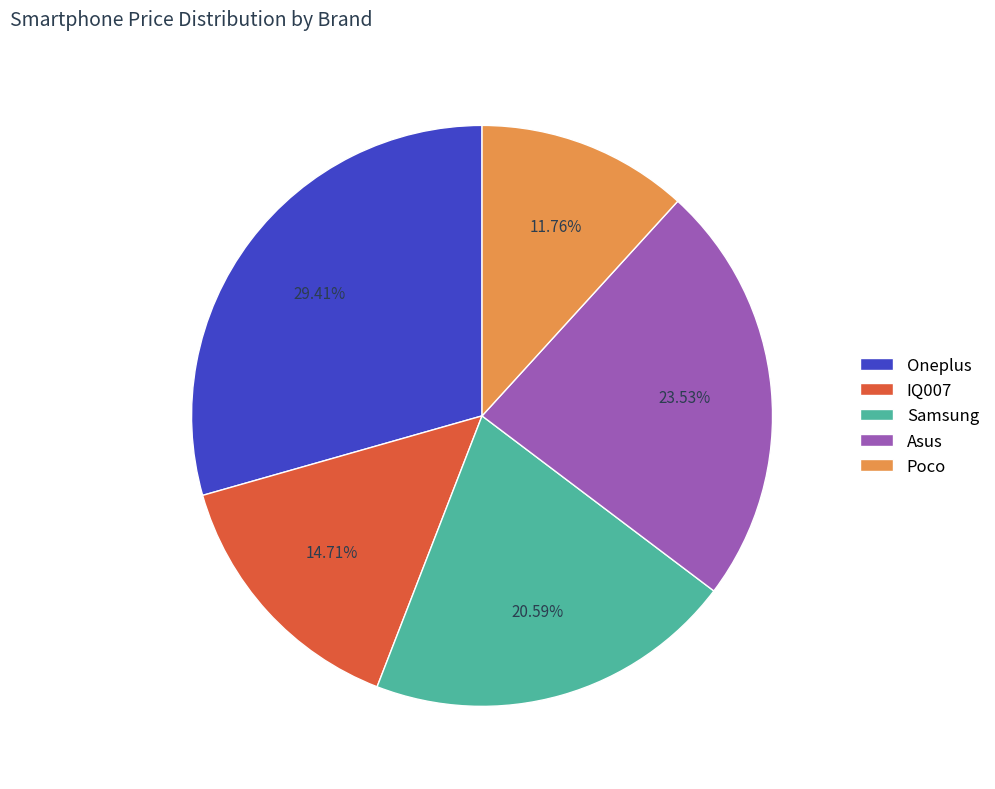

Is it true that Samsung is 21% of the pie?

True